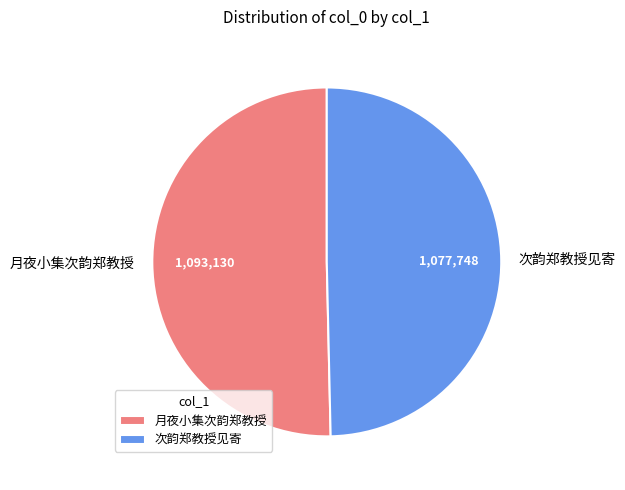

How many slices are in this pie chart?

2